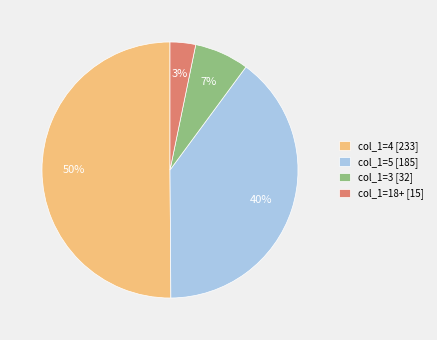

Which has a higher value, col_1=3 [32] or col_1=4 [233]?

col_1=4 [233]